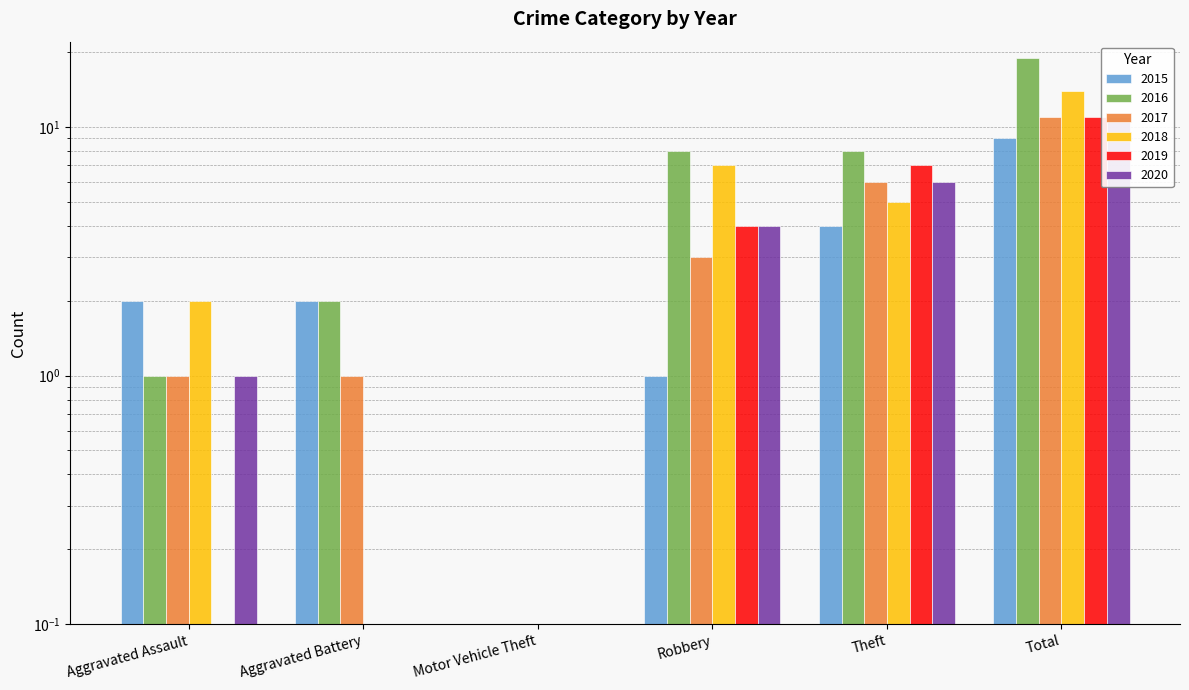

What are all the series names shown in the legend?

2015, 2016, 2017, 2018, 2019, 2020